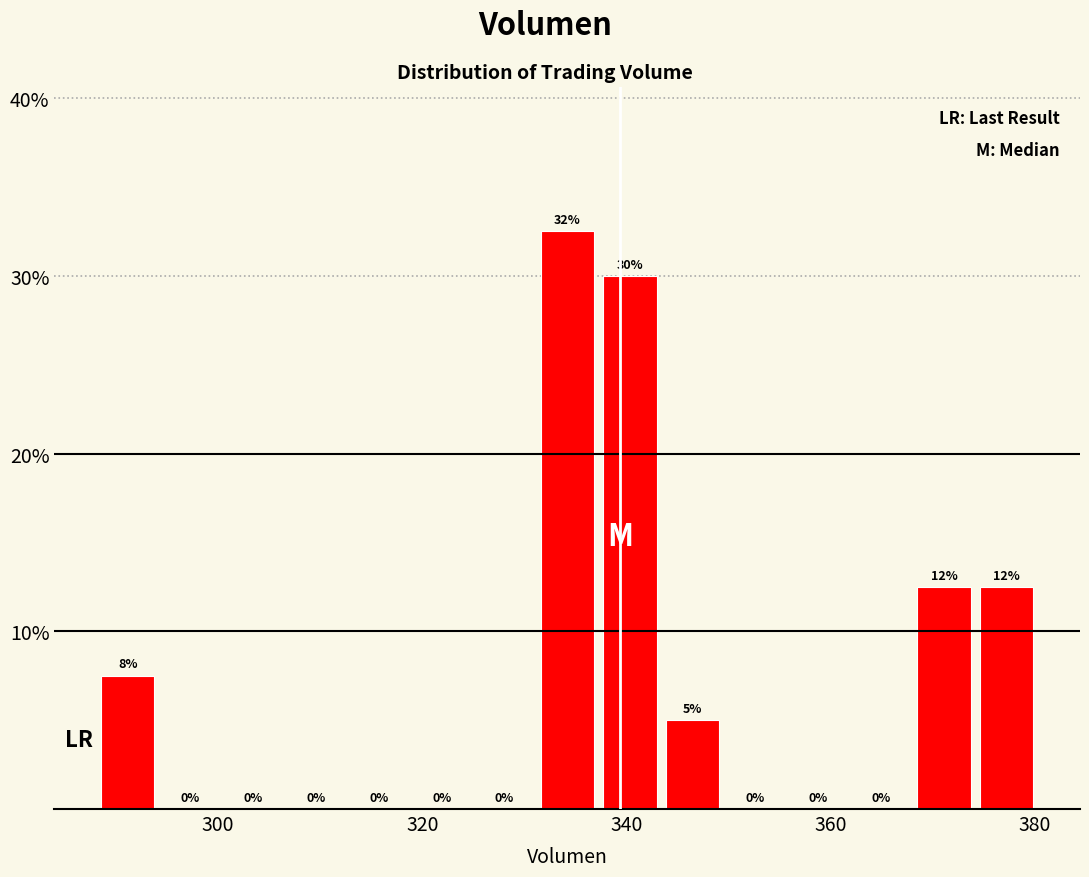

Around what value on the x-axis is the tallest bar? Give the approximate position of its centre, as read against the axis.

334